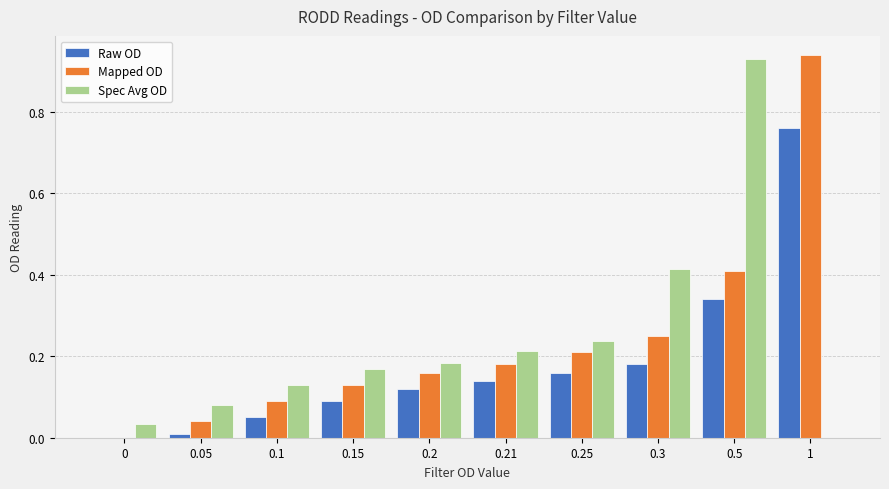

Between 0.25 and 1, which series saw the biggest shift?

Mapped OD